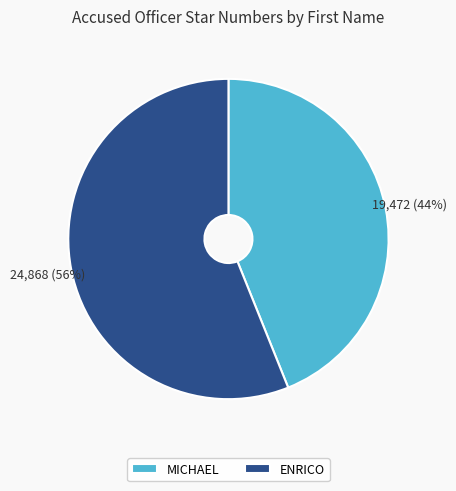

Is it true that MICHAEL is 12% of the pie?

False